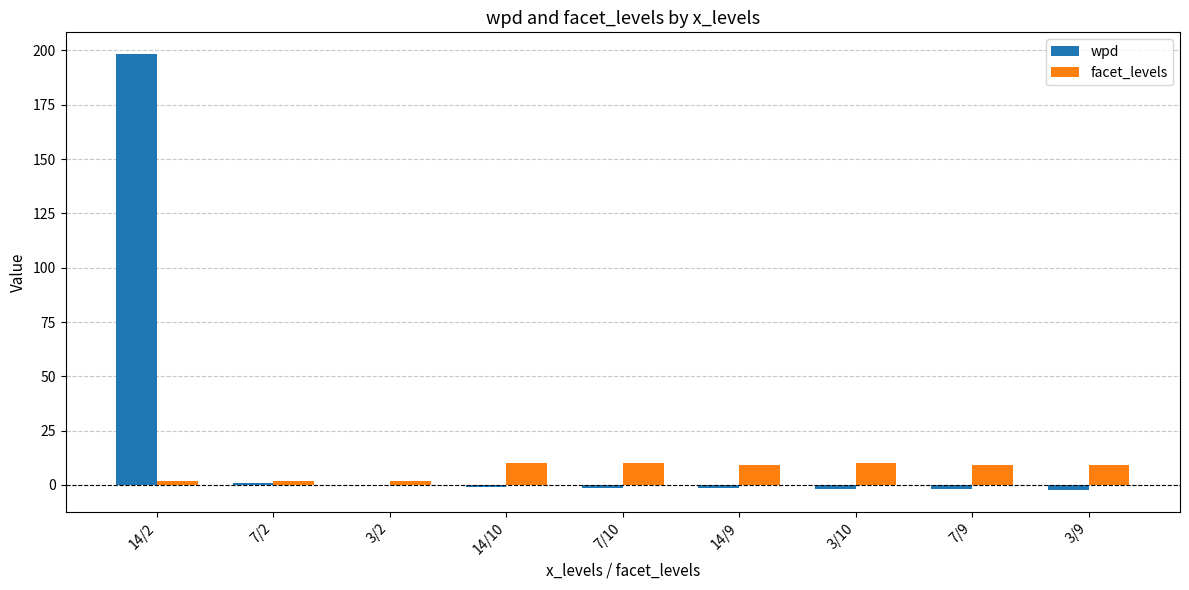

Which series has the largest total across all categories?

wpd